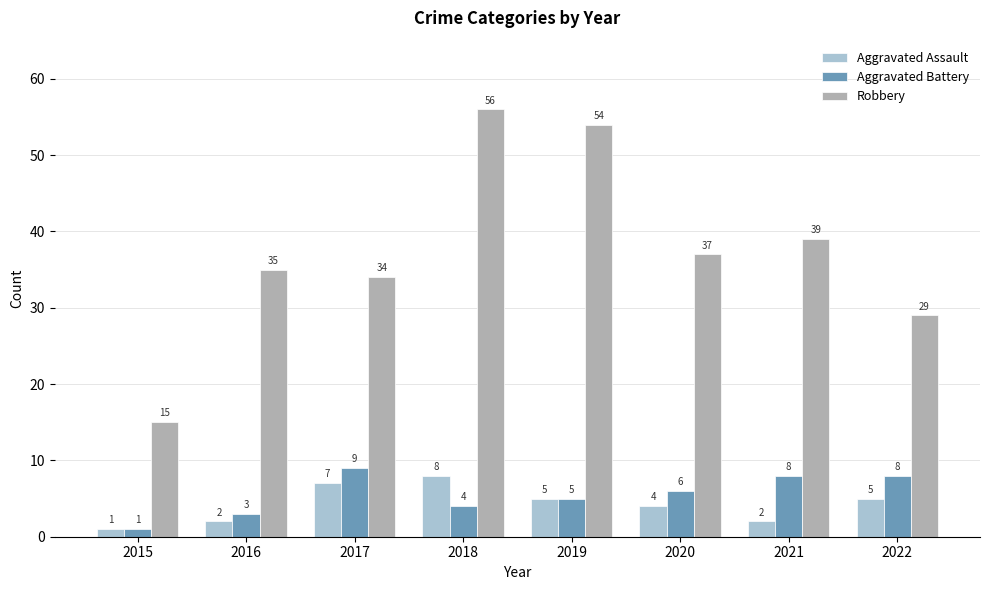

How many data points does each series have?

8